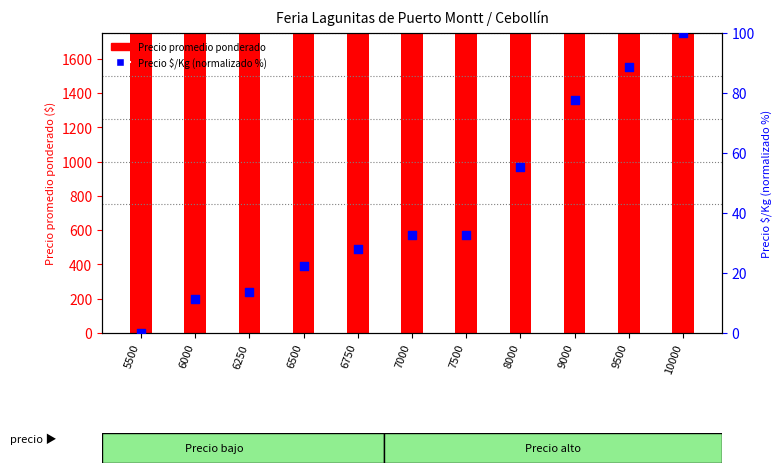

What is the total value across all series at 6500?

6522.4